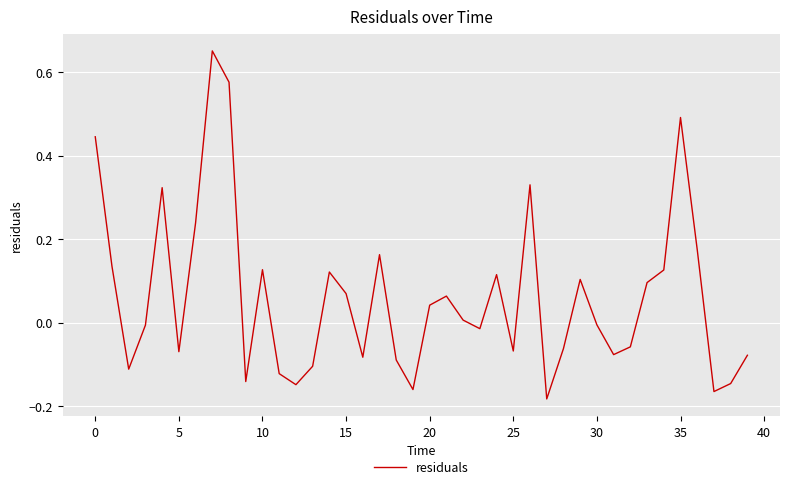

What is the difference between the maximum and second lowest values?

0.8